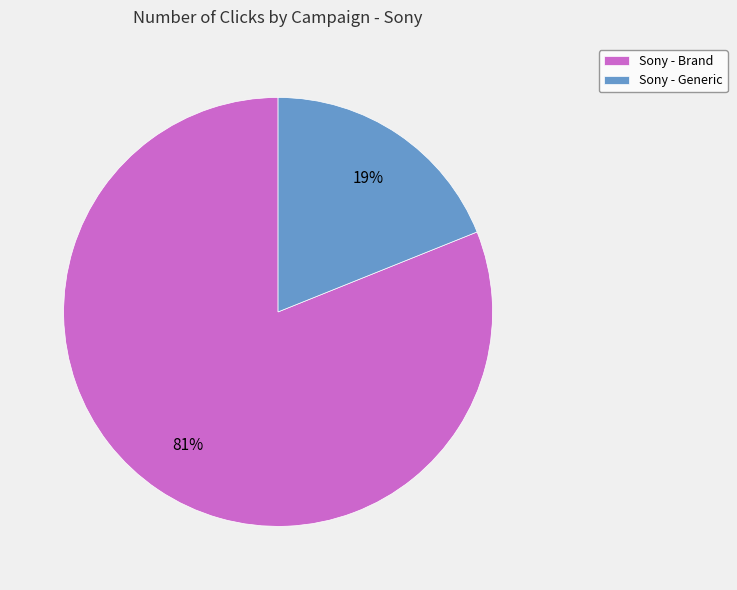

Which slice represents more than half of the pie?

Sony - Brand